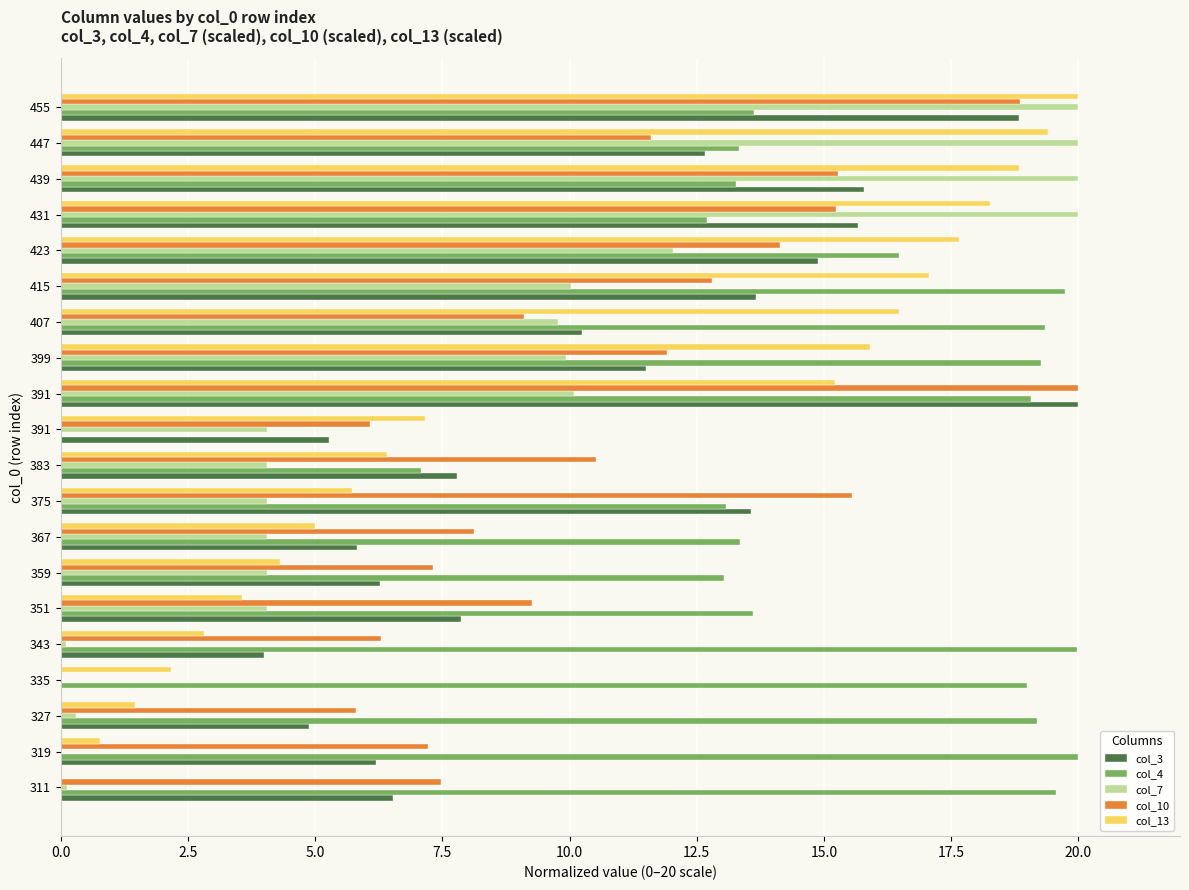

Rank the series by their maximum value, from lowest to highest.

col_3, col_4, col_7, col_10, col_13